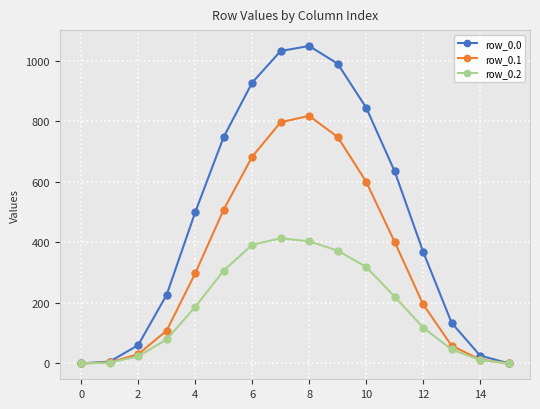

Which series has the largest total across all categories?

row_0.0